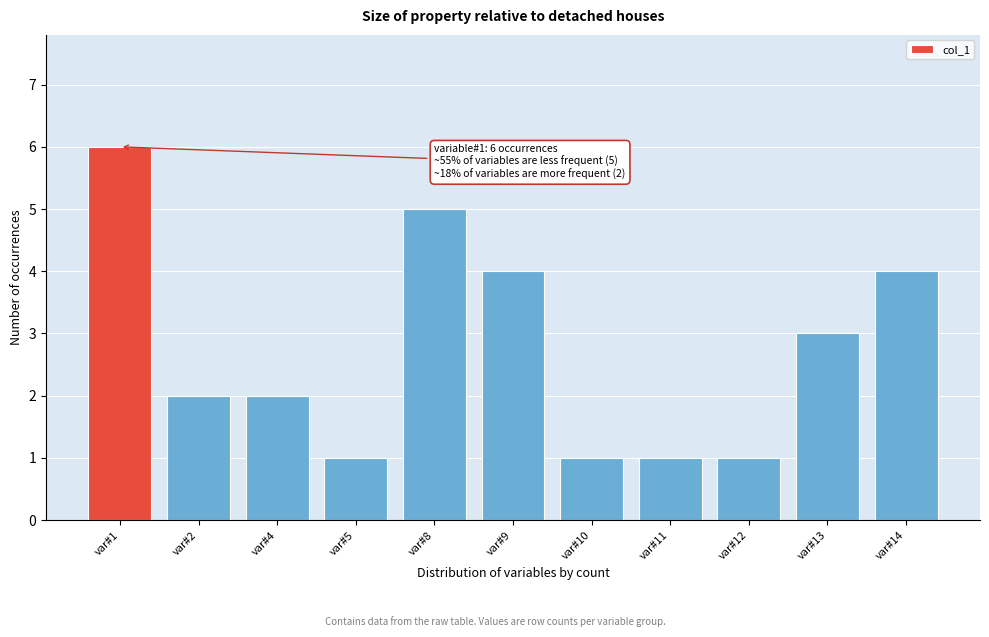

Reading left to right, transcribe all the data shown in this chart.

var#1=6	var#2=2	var#4=2	var#5=1	var#8=5	var#9=4	var#10=1	var#11=1	var#12=1	var#13=3	var#14=4